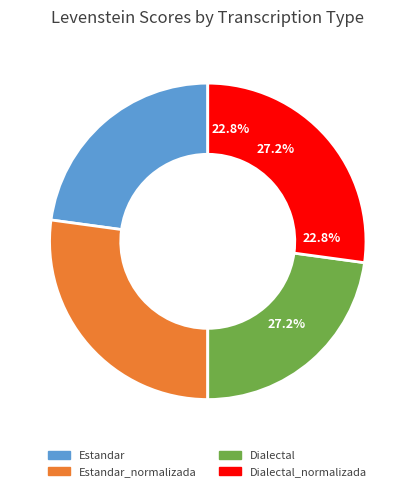

Is the sum of Dialectal_normalizada and Estandar greater than half?

No